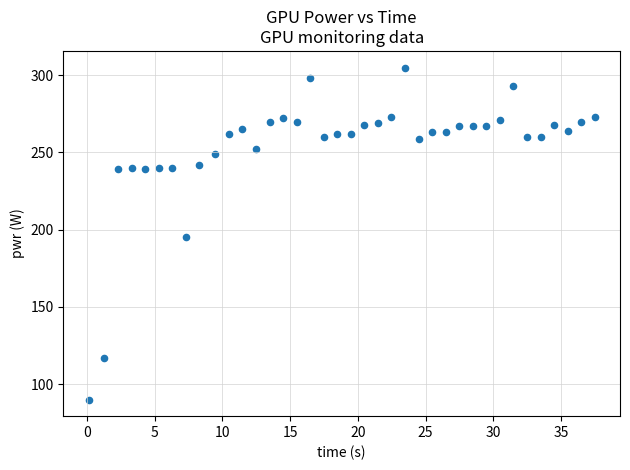

Count the number of points in this scatter plot.

38